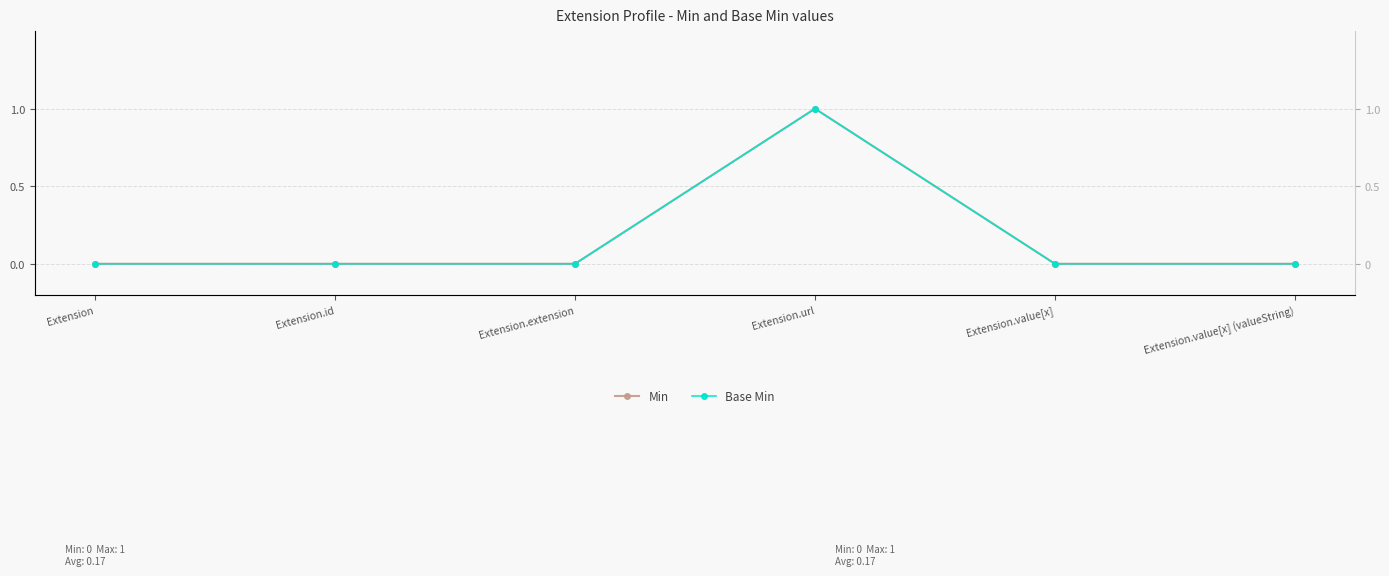

Count the Min values in the range 0 to 1.

6